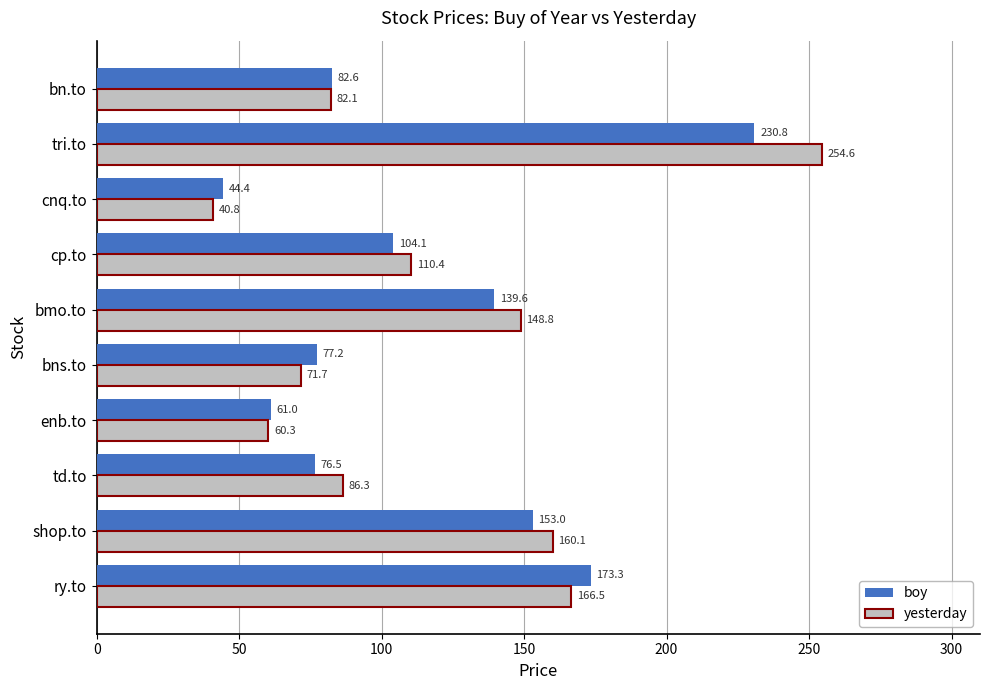

What is the difference between the highest and lowest values at enb.to?

0.7